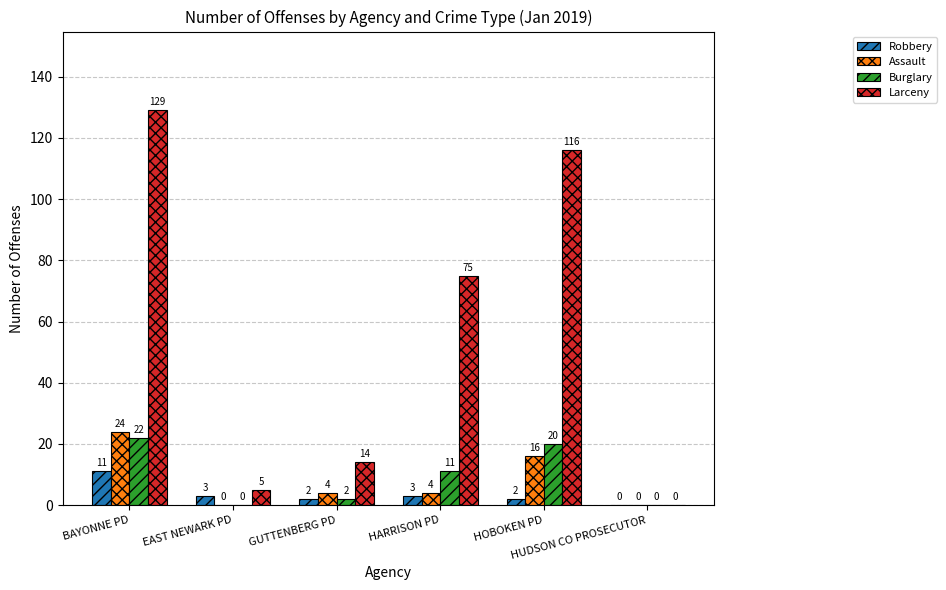

Which series has the largest total across all categories?

Larceny